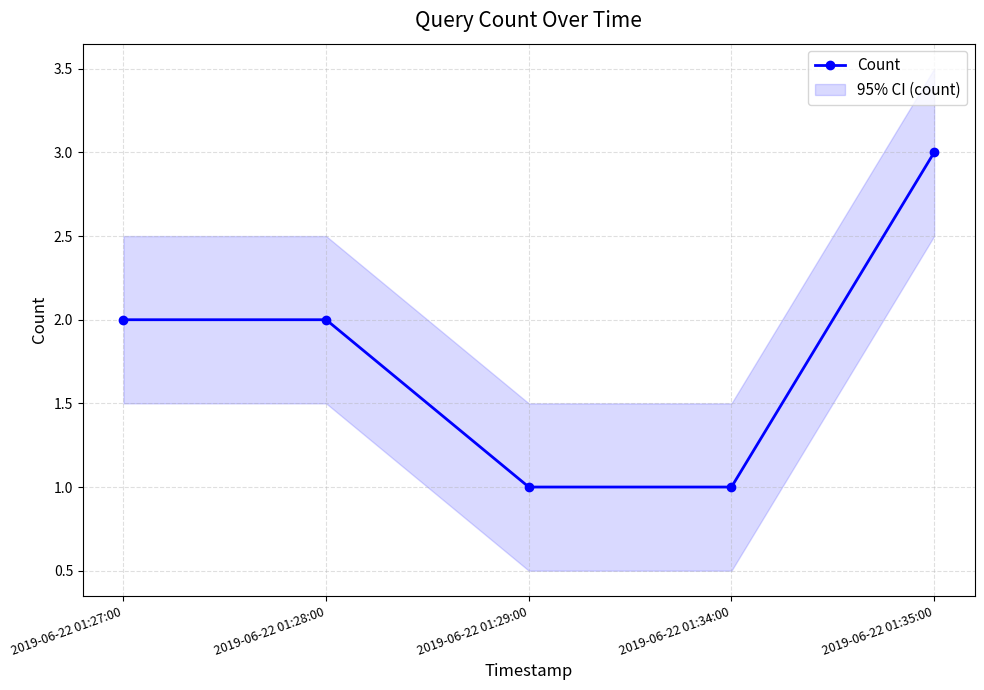

Reading left to right, list all the values displayed in this chart.

2019-06-22 01:27:00=2	2019-06-22 01:28:00=2	2019-06-22 01:29:00=1	2019-06-22 01:34:00=1	2019-06-22 01:35:00=3